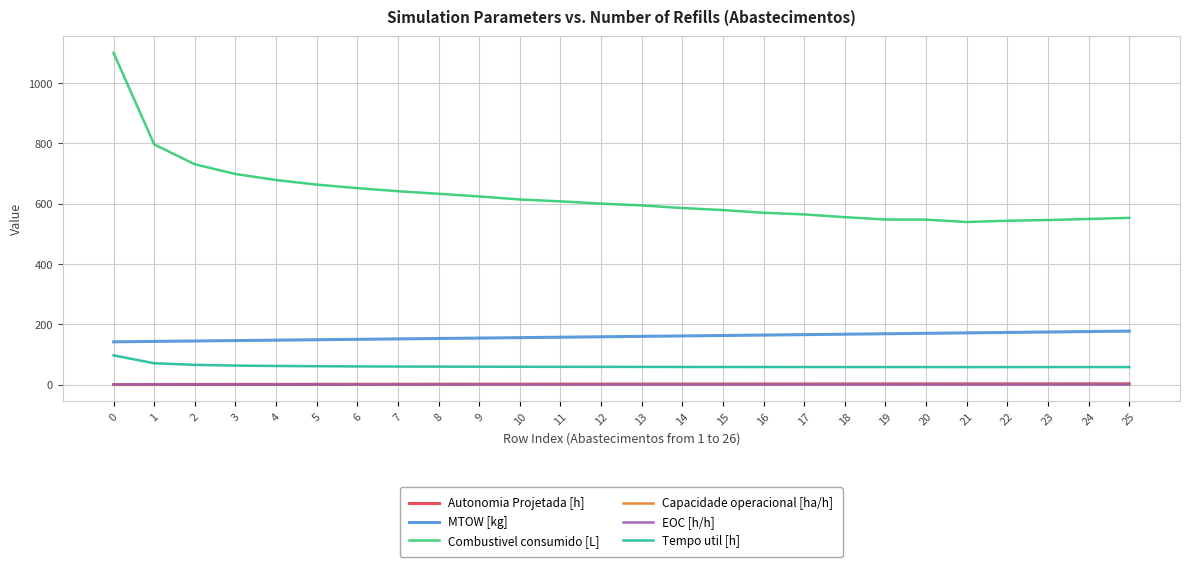

How many lines are shown in the chart?

6